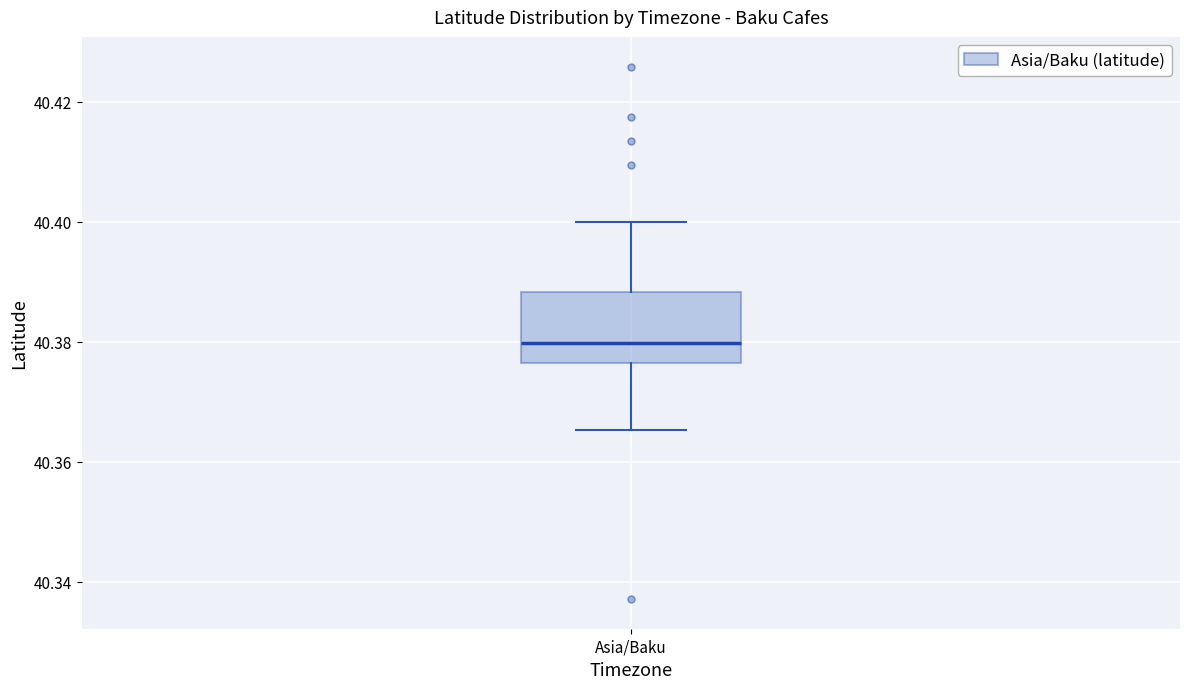

Read this box plot against the y-axis: the position of the median line, the range covered by the box, and the ends of both whiskers. The values are not printed on the chart, so give them approximately, as read against the axis.

median 40.380, box 40.376 to 40.388, whiskers 40.366 to 40.400